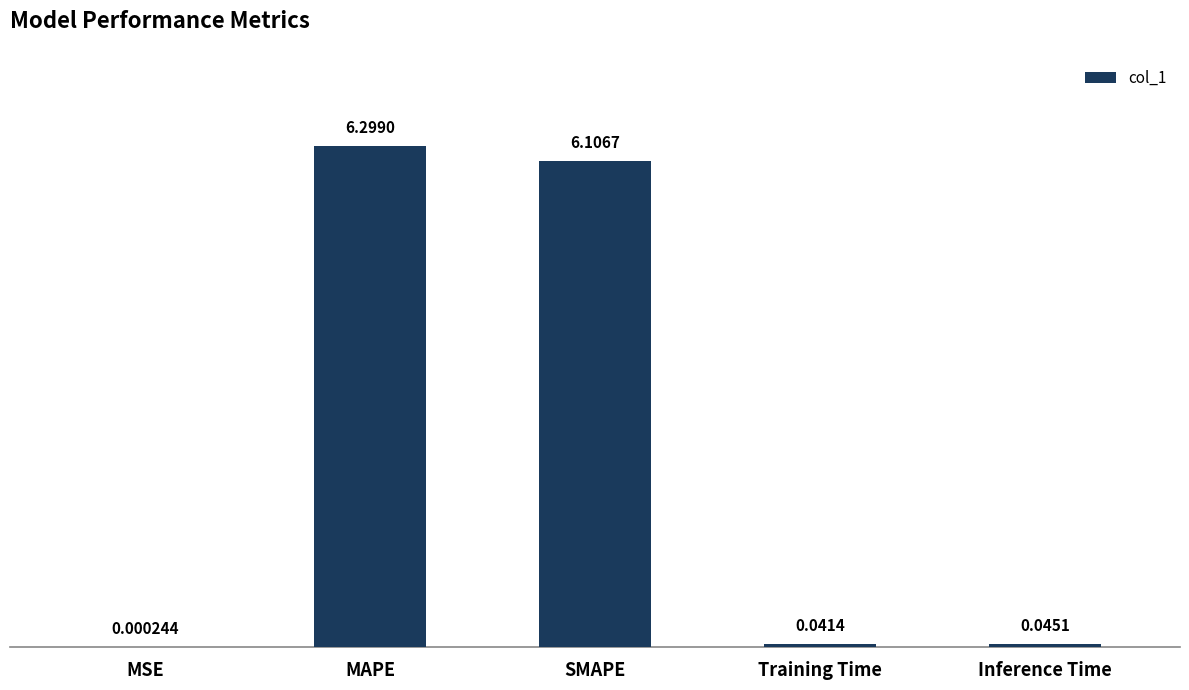

Which category has the highest value across all series?

MAPE